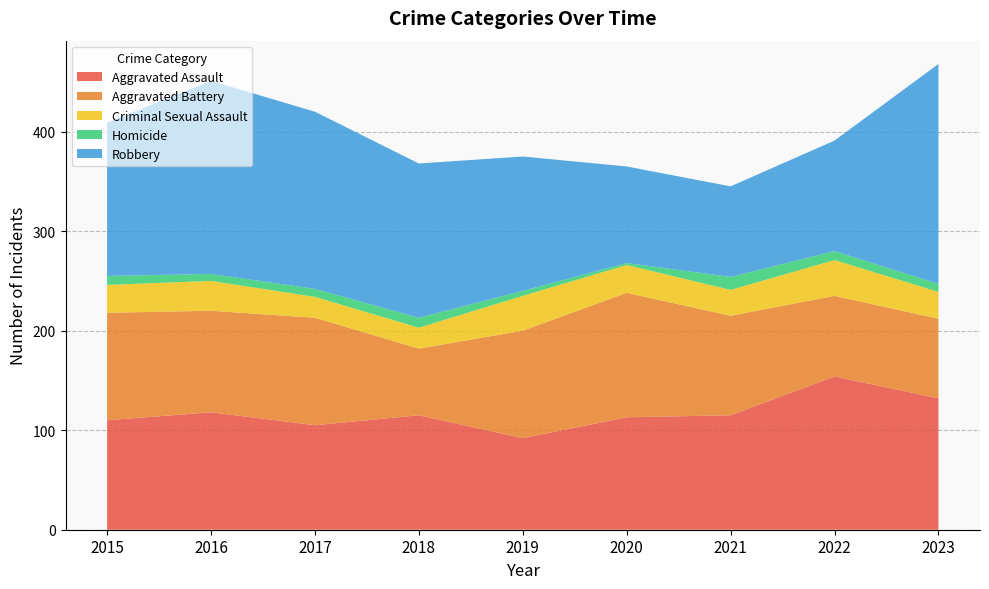

Reading left to right, extract all data points from this chart.

Aggravated Assault: 2015=110	2016=118	2017=105	2018=115	2019=92	2020=113	2021=115	2022=154	2023=132
Aggravated Battery: 2015=108	2016=102	2017=108	2018=67	2019=108	2020=125	2021=100	2022=81	2023=80
Criminal Sexual Assault: 2015=28	2016=30	2017=21	2018=21	2019=35	2020=28	2021=26	2022=36	2023=27
Homicide: 2015=9	2016=7	2017=8	2018=10	2019=5	2020=2	2021=13	2022=9	2023=8
Robbery: 2015=154	2016=194	2017=178	2018=155	2019=135	2020=97	2021=91	2022=111	2023=221